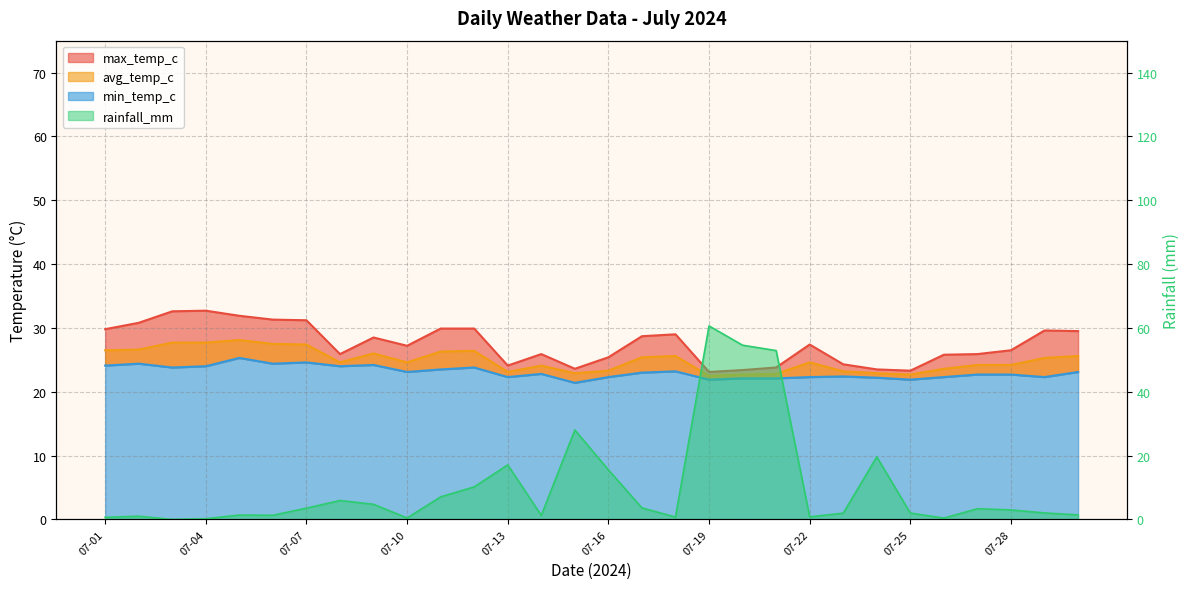

Rank the series at 07-11 from lowest to highest value.

rainfall_mm, min_temp_c, avg_temp_c, max_temp_c